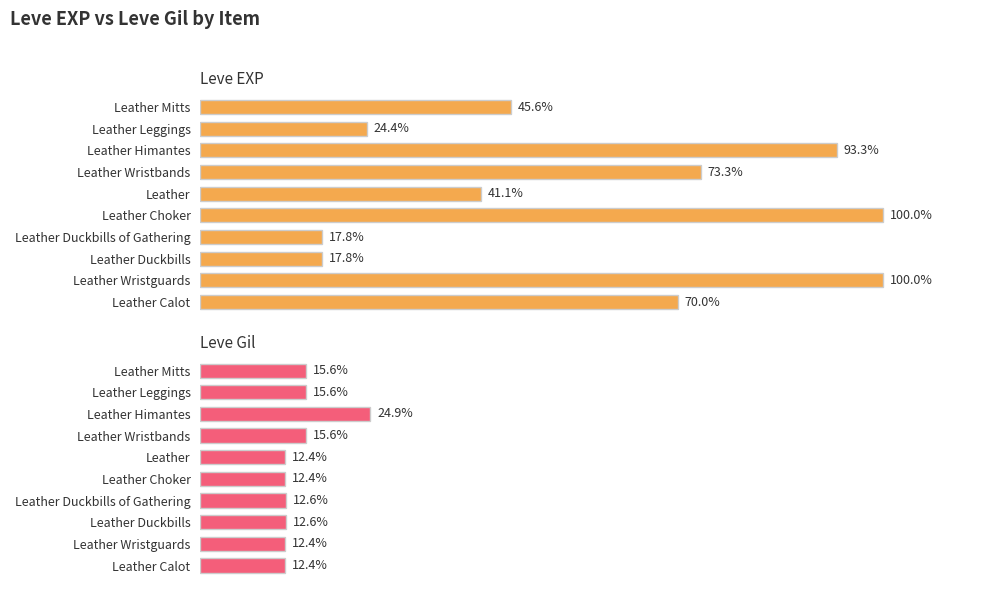

Is the value of Leve EXP at Leather Mitts greater than the value of Leve Gil at Leather Mitts?

Yes